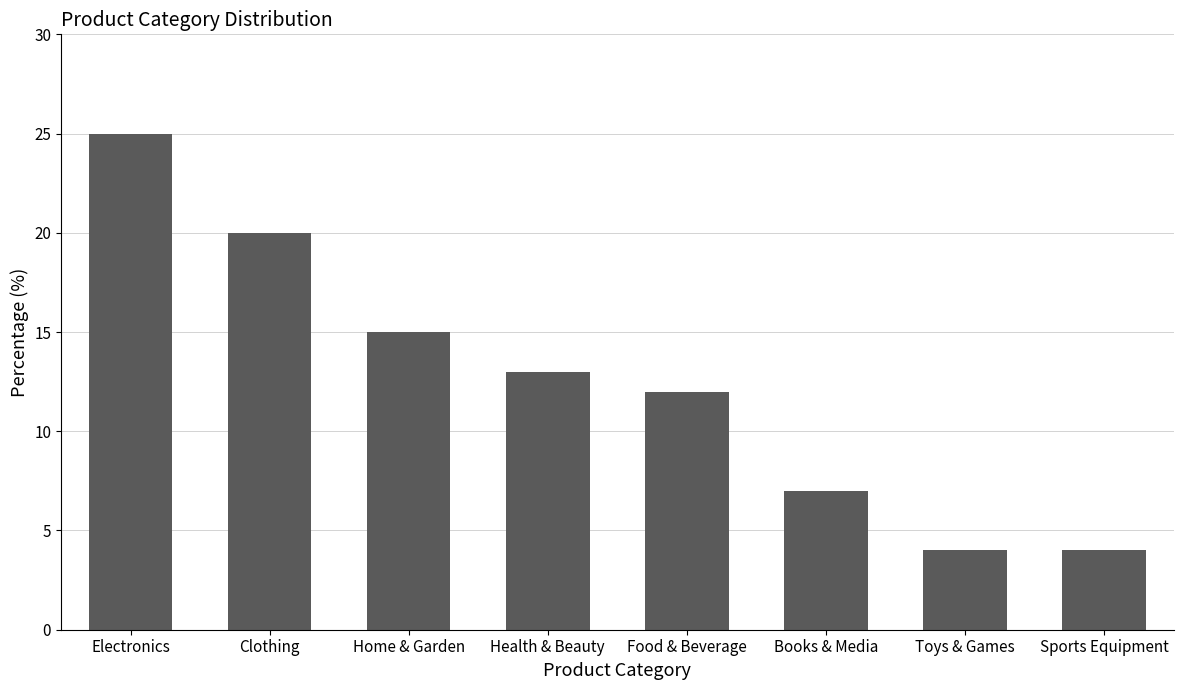

Reading left to right, list all the values displayed in this chart.

25	20	15	13	12	7	4	4